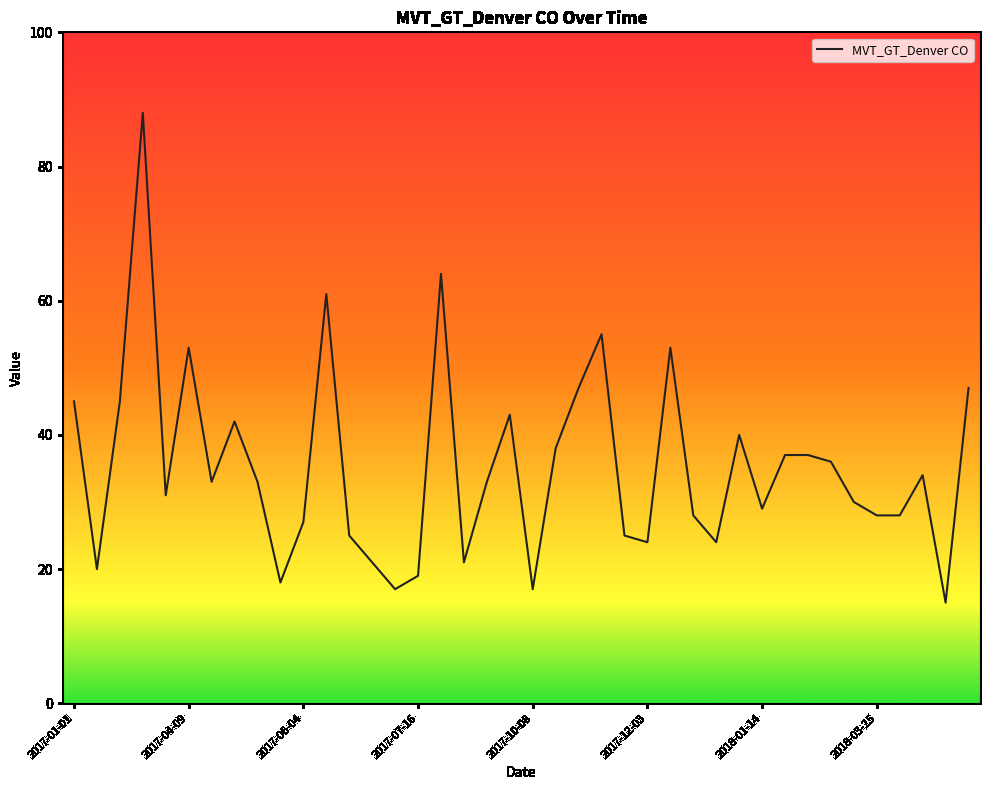

What is the minimum value shown in the chart?

15